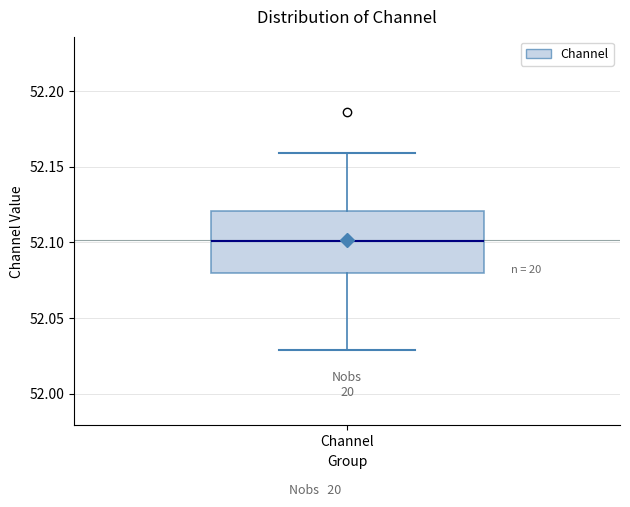

Read this box plot against the y-axis: the position of the median line, the range covered by the box, and the ends of both whiskers. The values are not printed on the chart, so give them approximately, as read against the axis.

median 52.10, box 52.08 to 52.12, whiskers 52.03 to 52.16